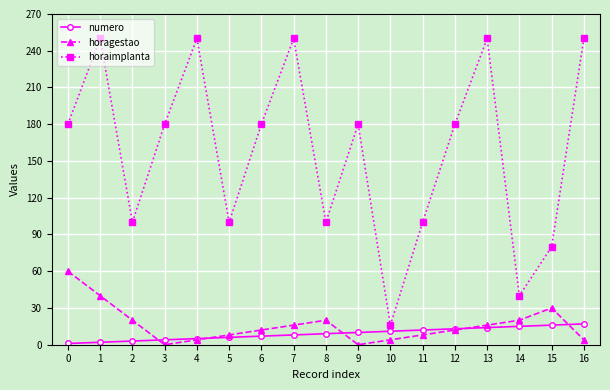

Which series has the largest total across all categories?

horaimplanta